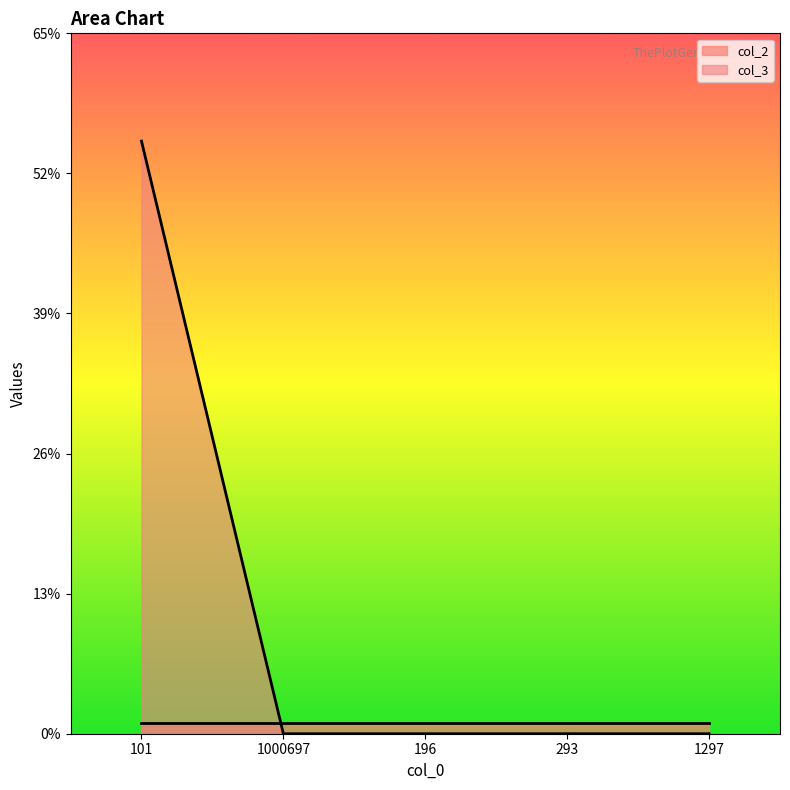

Between 1297 and 293, which is larger?

1297